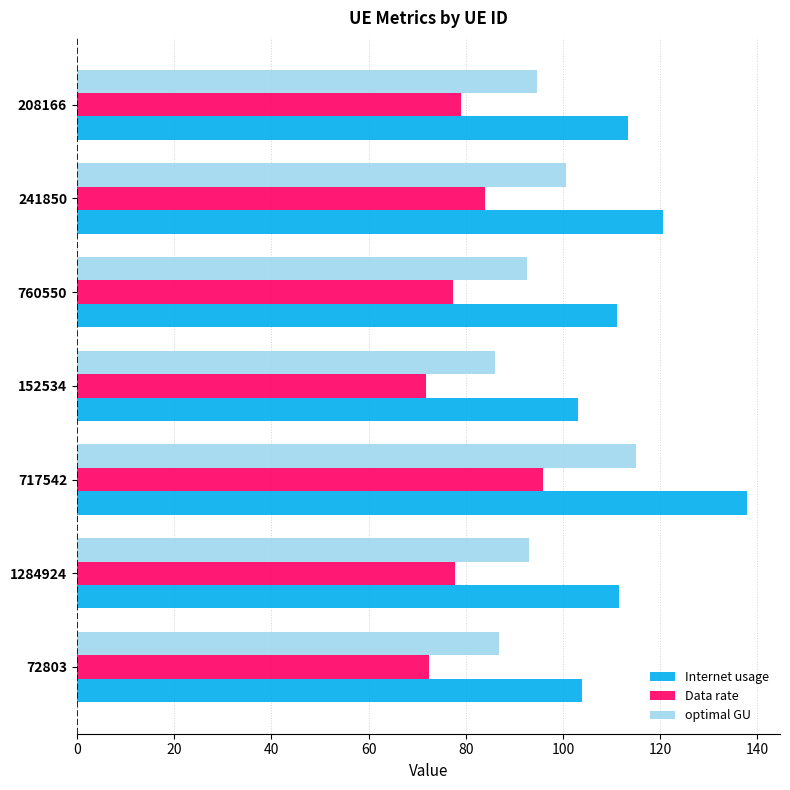

True or false: Data rate has a value of 77.3 at 760550.

True